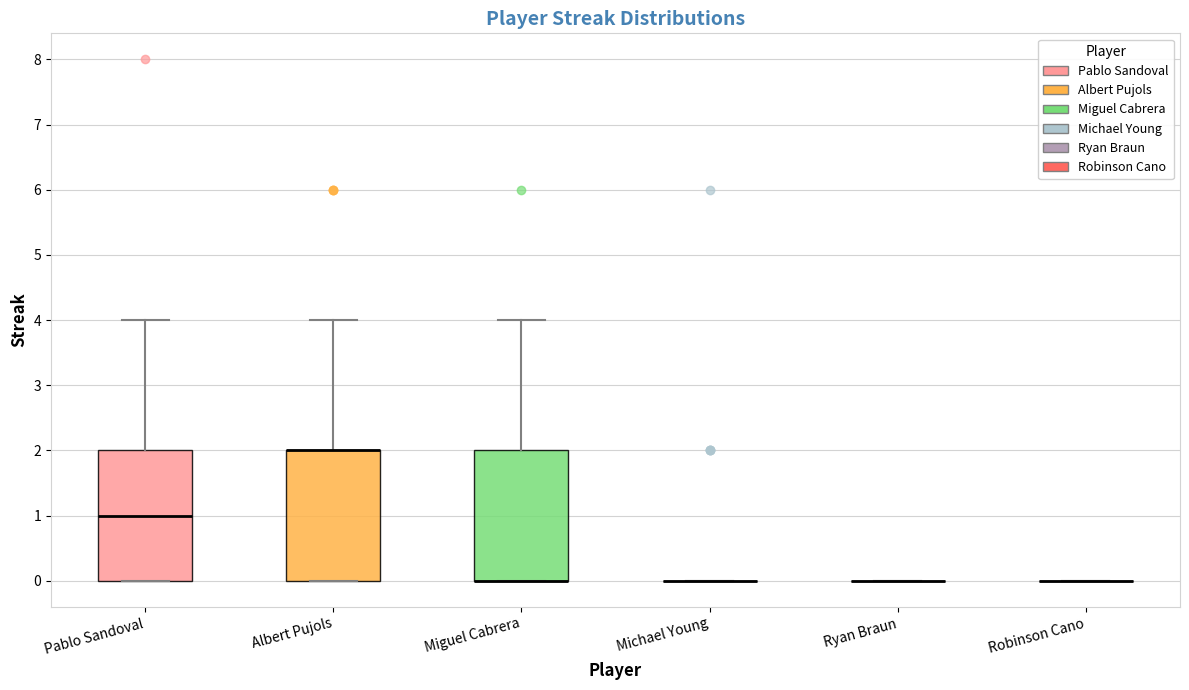

Where does the upper whisker of the box for Albert Pujols end on the y-axis? The values are not printed on the chart, so give them approximately, as read against the axis.

4